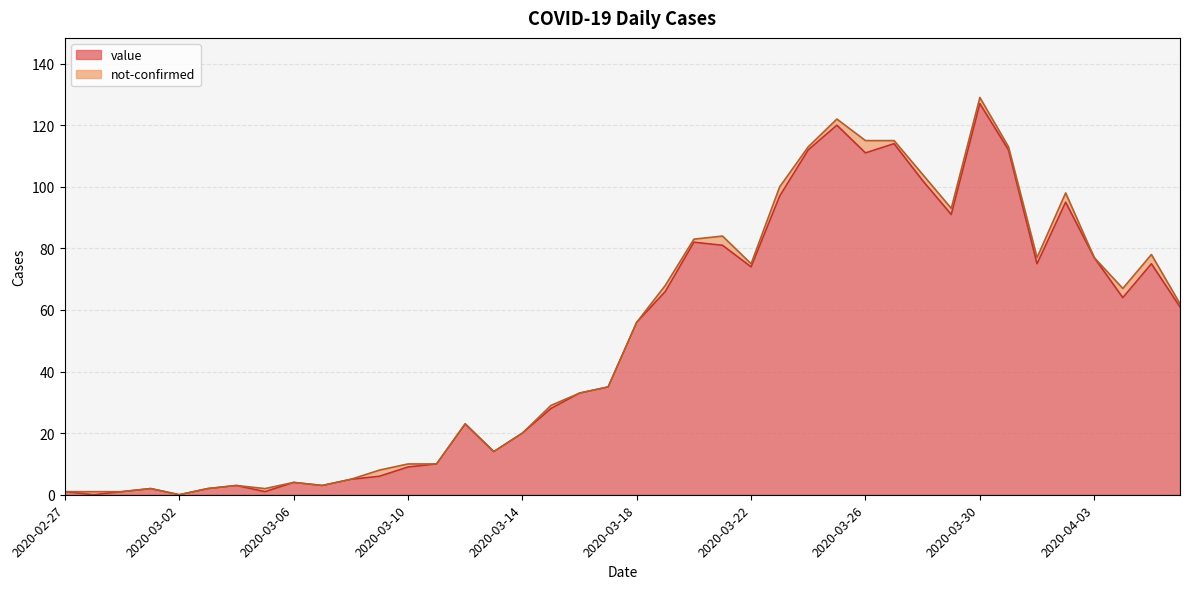

What is the difference between the maximum and minimum values?

127